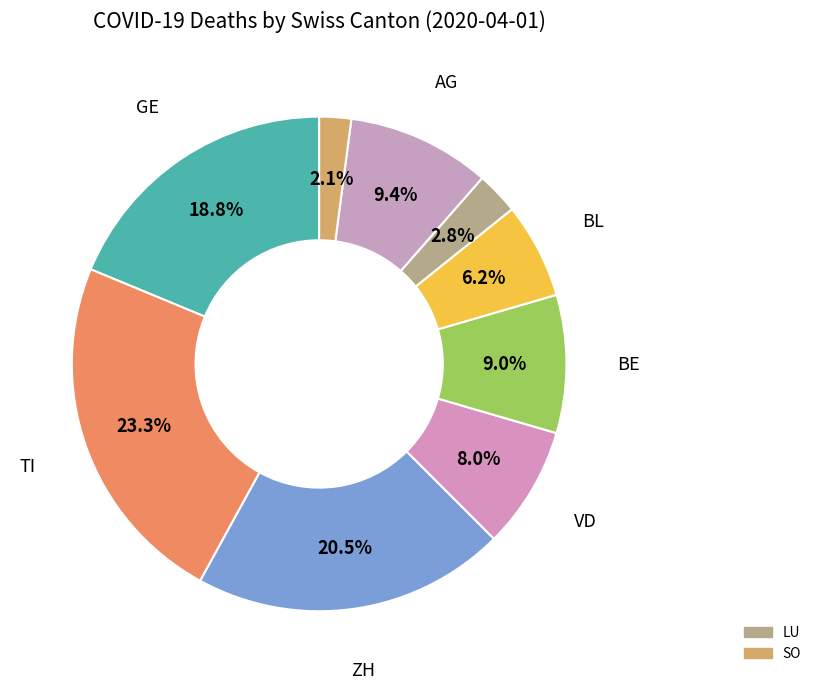

Count the number of slices in the pie.

9